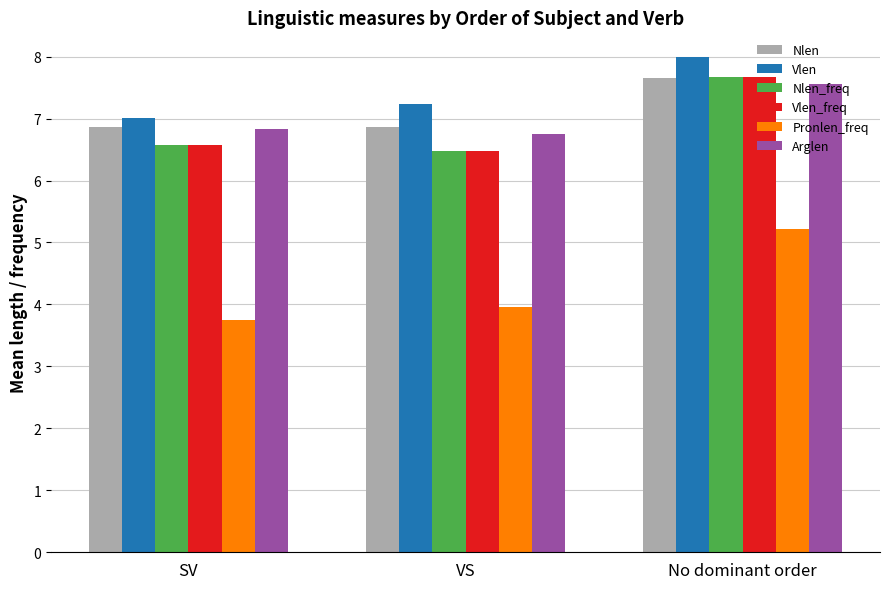

What position from the right is VS?

2